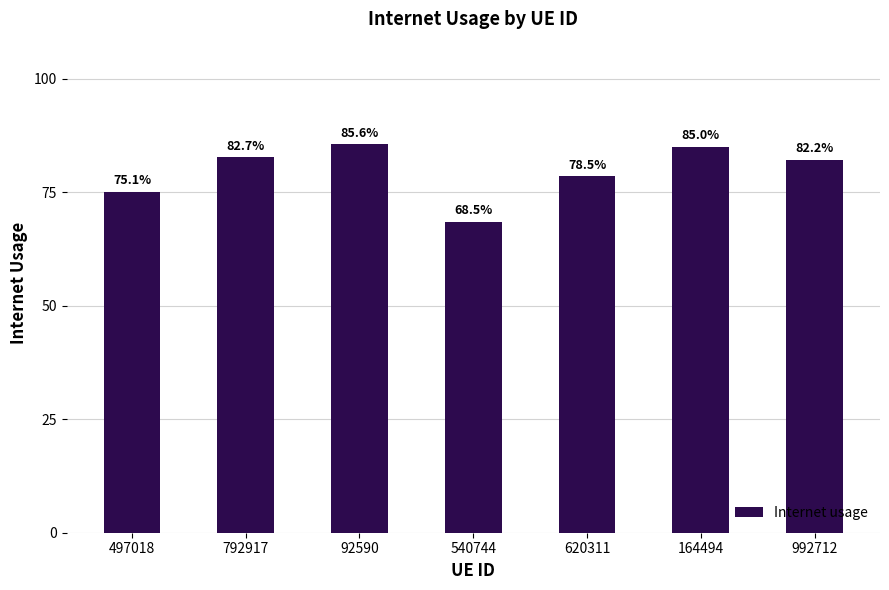

What value does the data have at 497018?

0.8